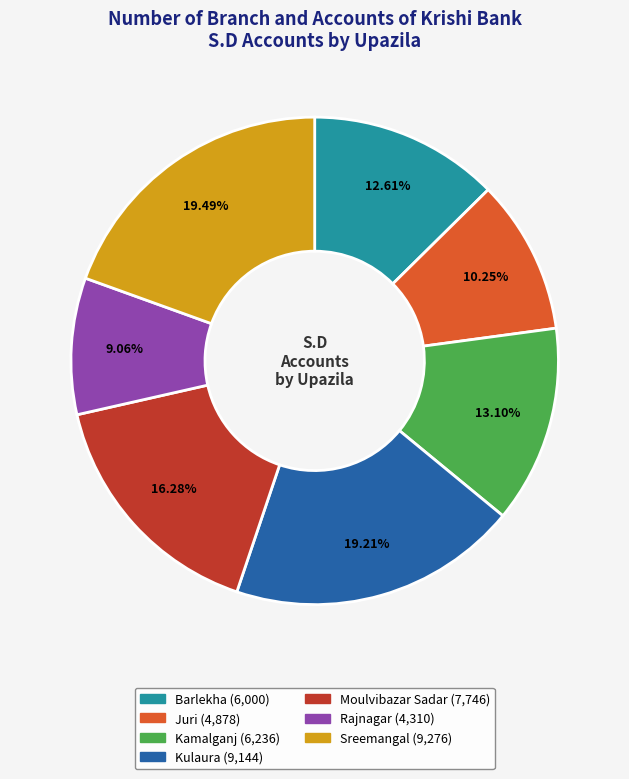

Approximately how many times larger is the value at Sreemangal compared to Barlekha?

1.5